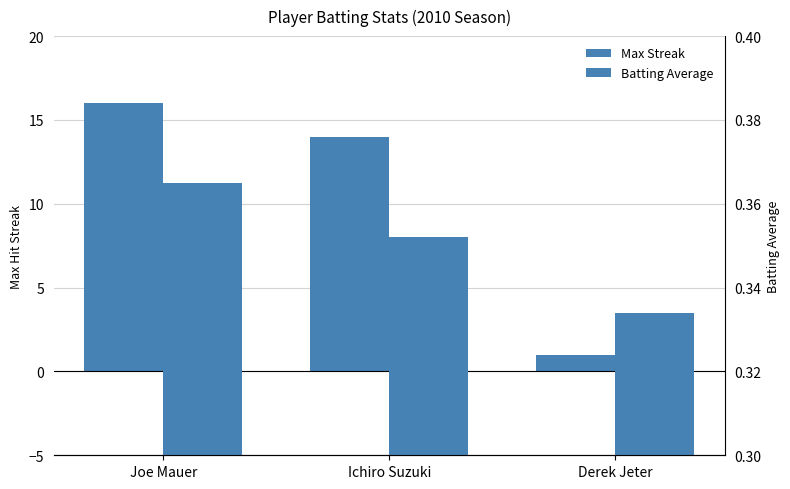

What is the sum of the Max Streak values at Joe Mauer and Derek Jeter?

17.0